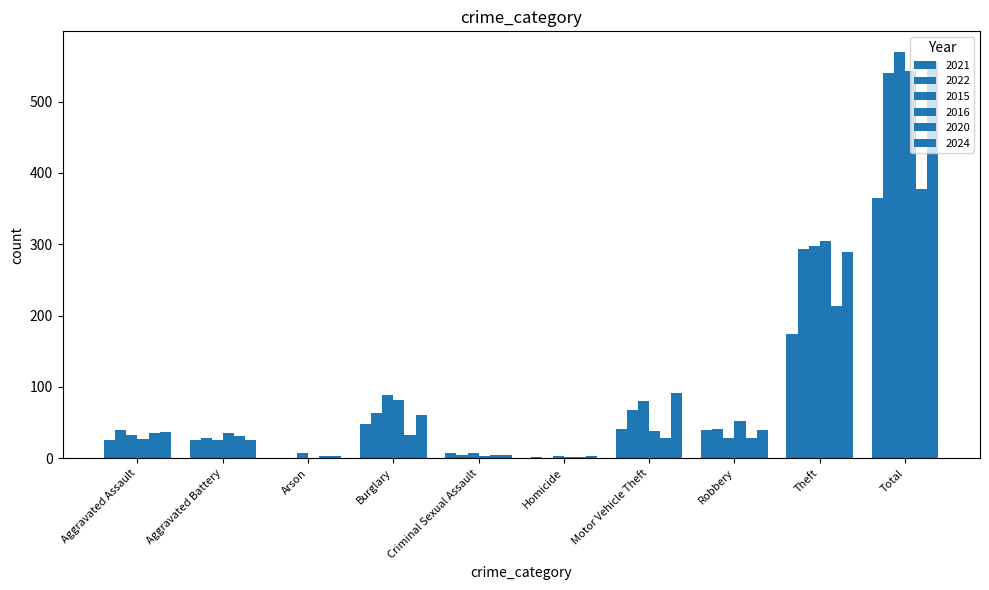

How many categories are shown in the chart?

10